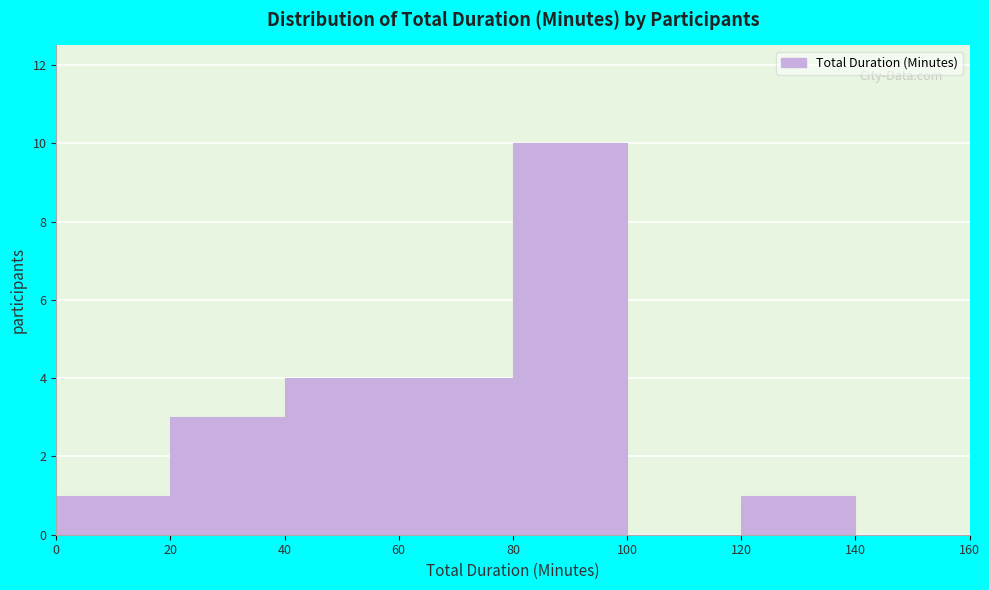

Reading left to right, list every bar in this chart as the range it spans on the x-axis followed by its height. The values are not printed on the chart, so give them approximately, as read against the axis.

0 to 20: 1
20 to 40: 3
40 to 60: 4
60 to 80: 4
80 to 100: 10
100 to 120: 0
120 to 140: 1
140 to 160: 0